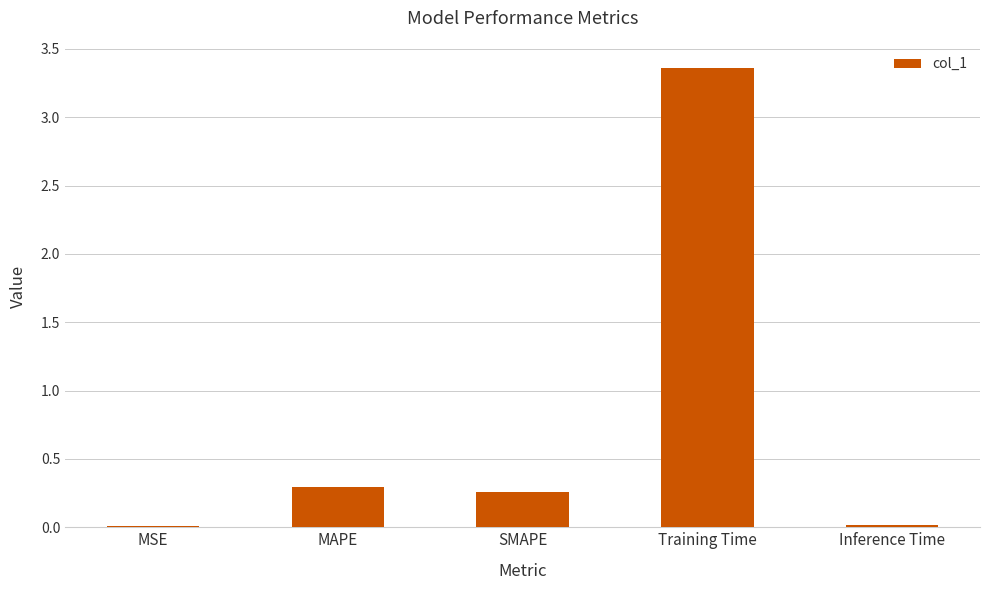

What is the sum of all values?

3.9